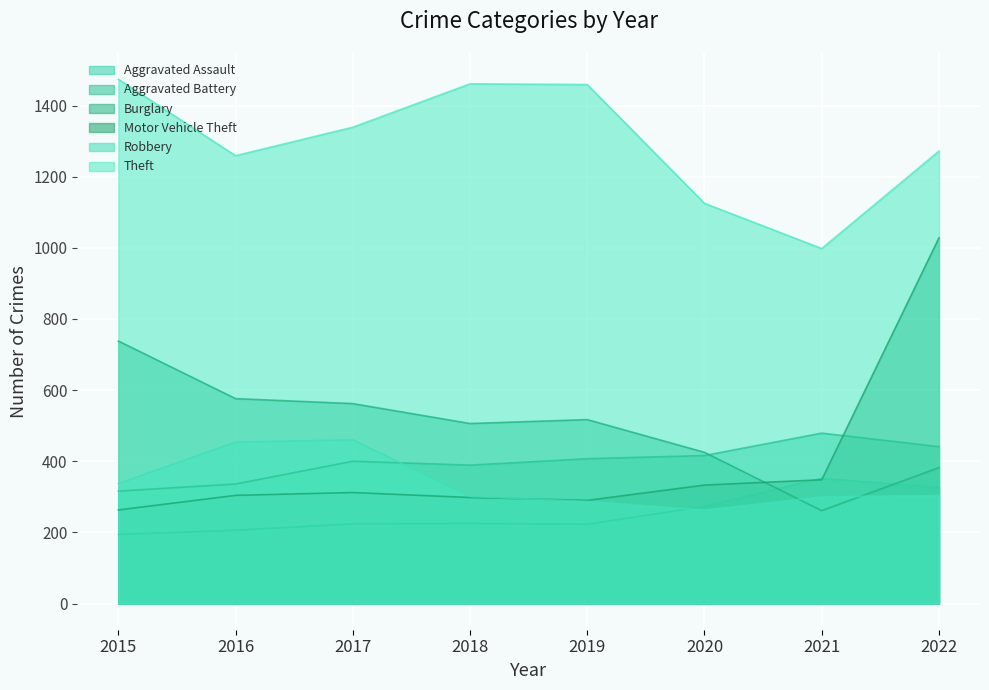

Rank the series by their maximum value, from lowest to highest.

Aggravated Assault, Robbery, Aggravated Battery, Burglary, Motor Vehicle Theft, Theft